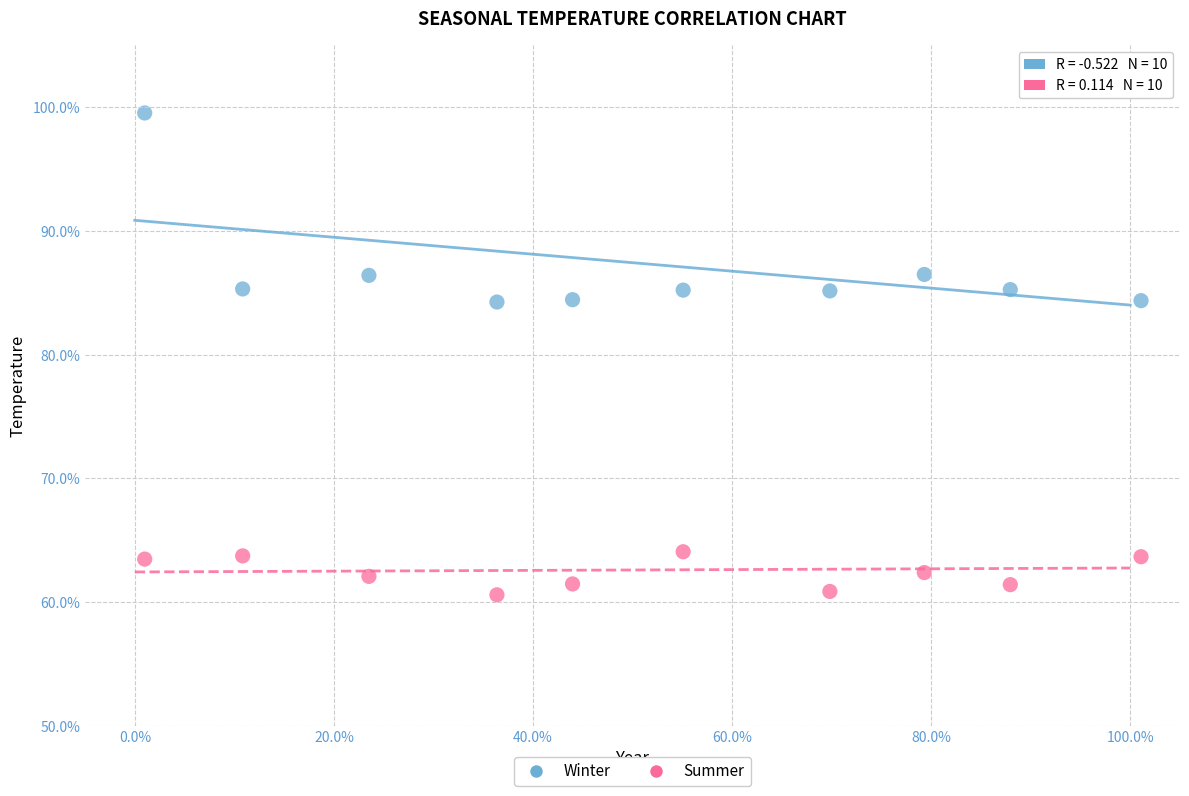

Which series contains the lowest Y value?

Summer